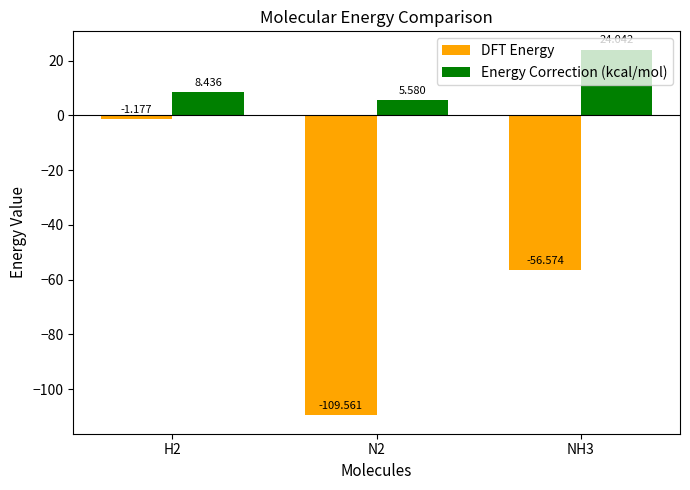

What is the value of the Energy Correction (kcal/mol) bar at the 2nd from the left?

5.6